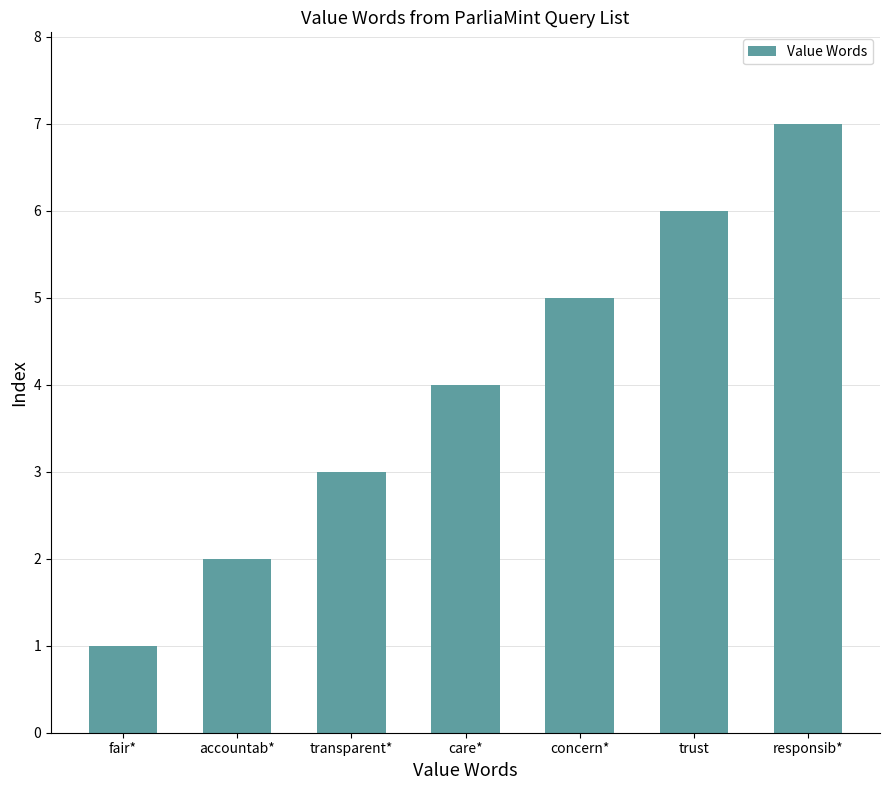

Approximately how many times larger is the value at trust compared to concern*?

1.2